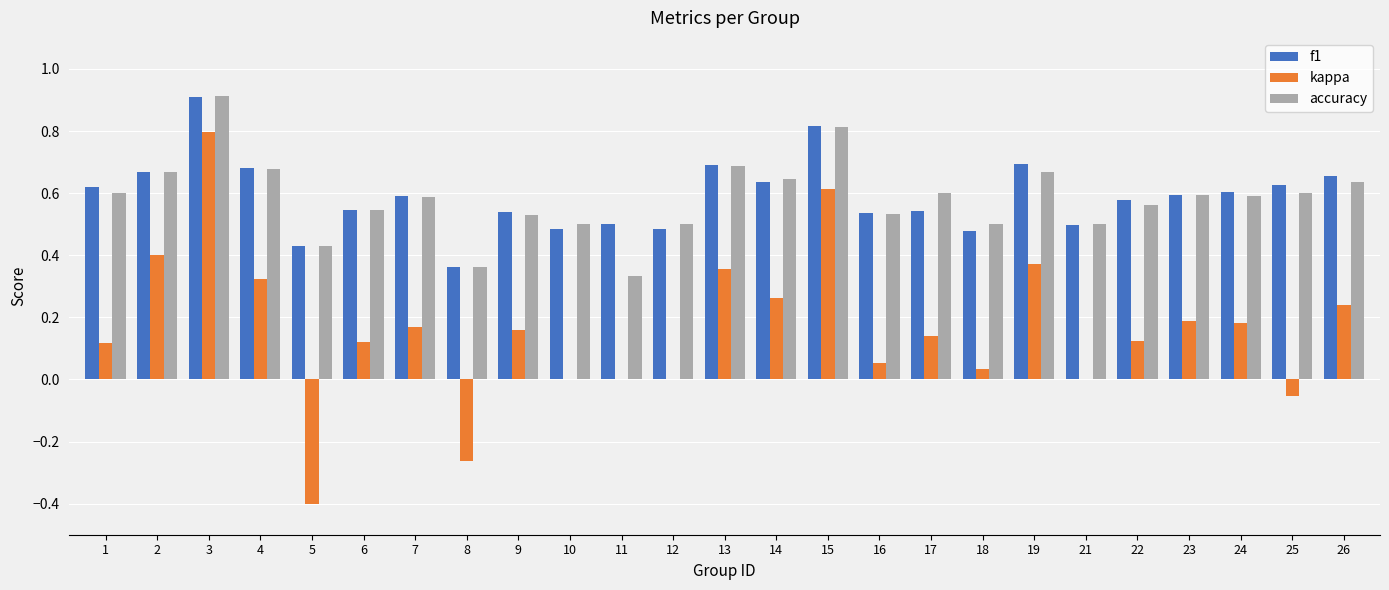

True or false: f1 has a value of 0.5 at 10.

True